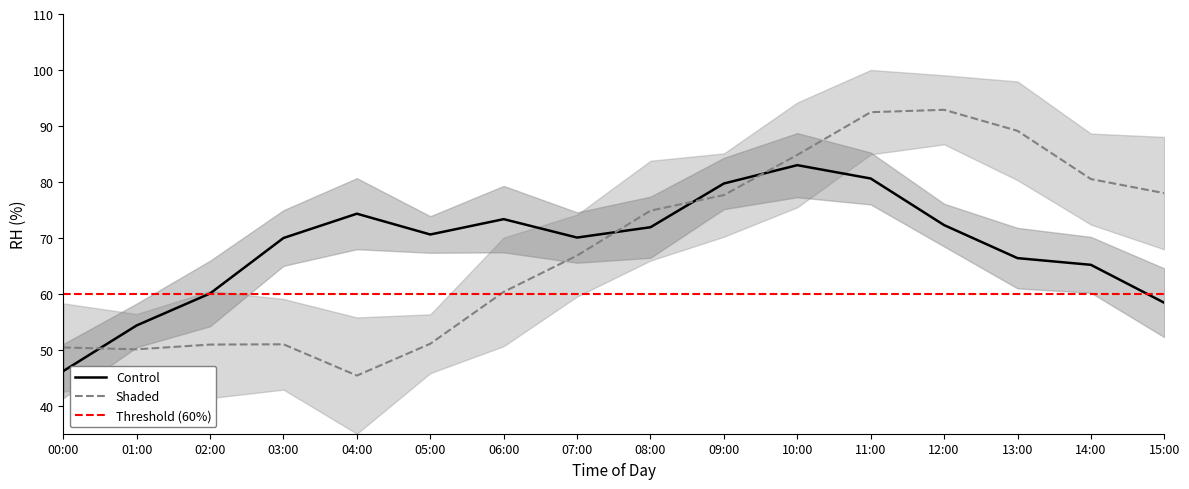

Is it true that Control equals 102.3 at 05:00?

False